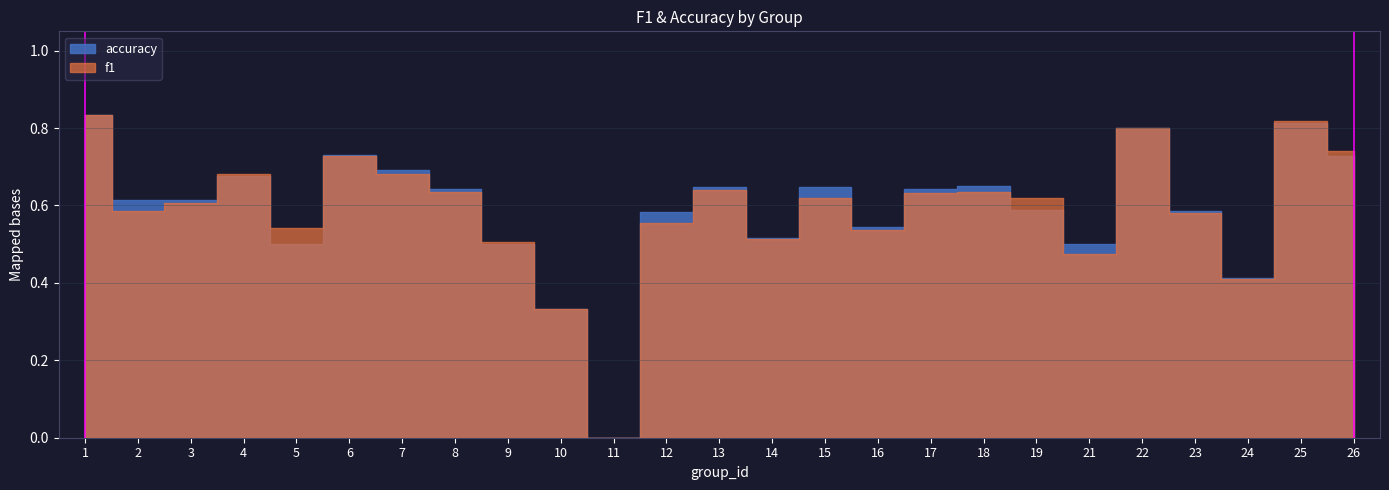

Which series changed the most between 17 and 23?

accuracy